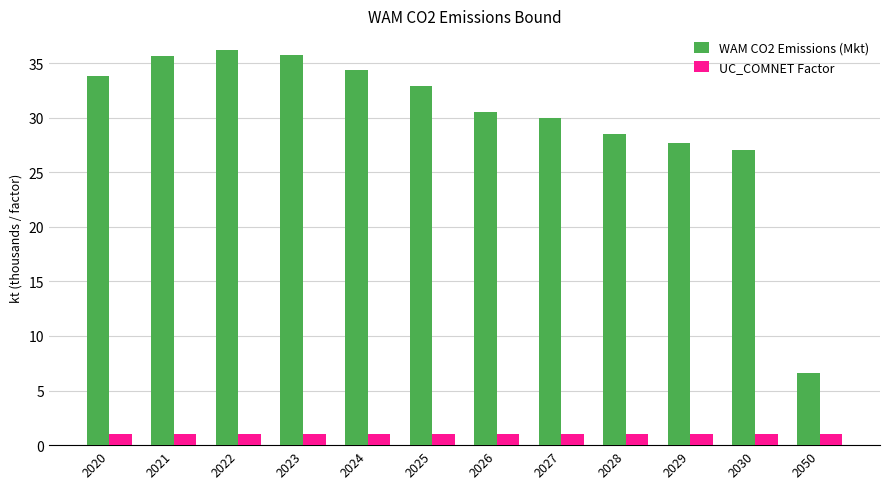

How many categories are shown in the chart?

12